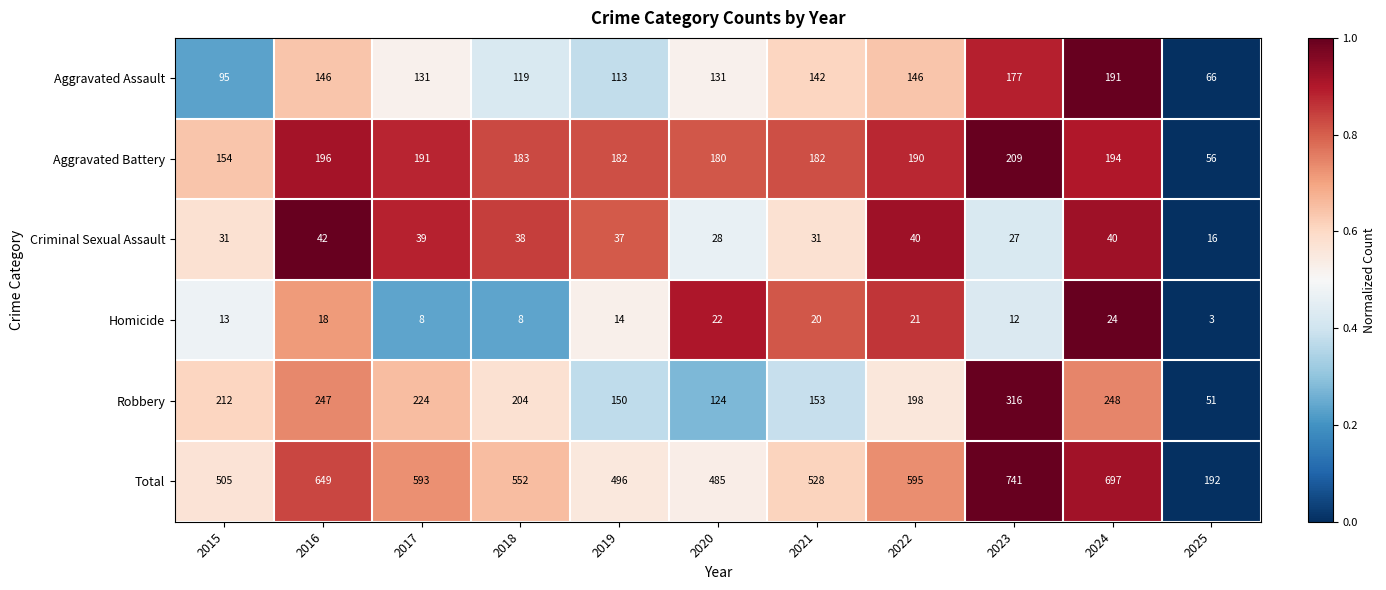

What is the sum of the Criminal Sexual Assault values at 2015 and 2020?

59